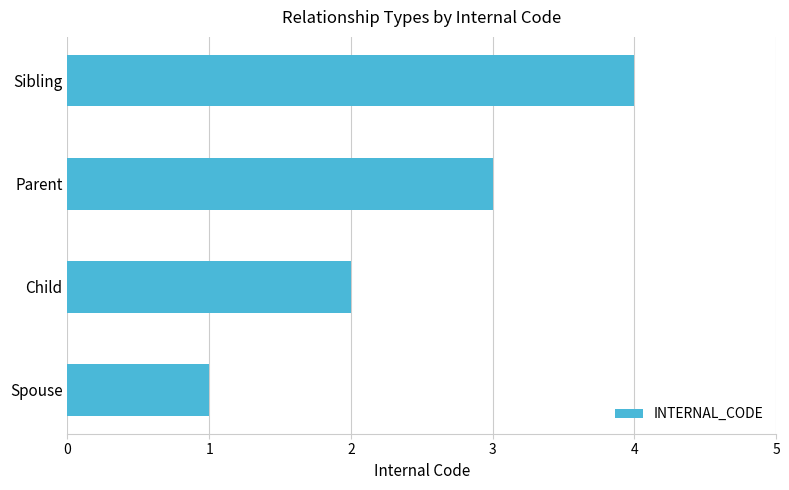

What is the change in value from Spouse to Parent?

+2